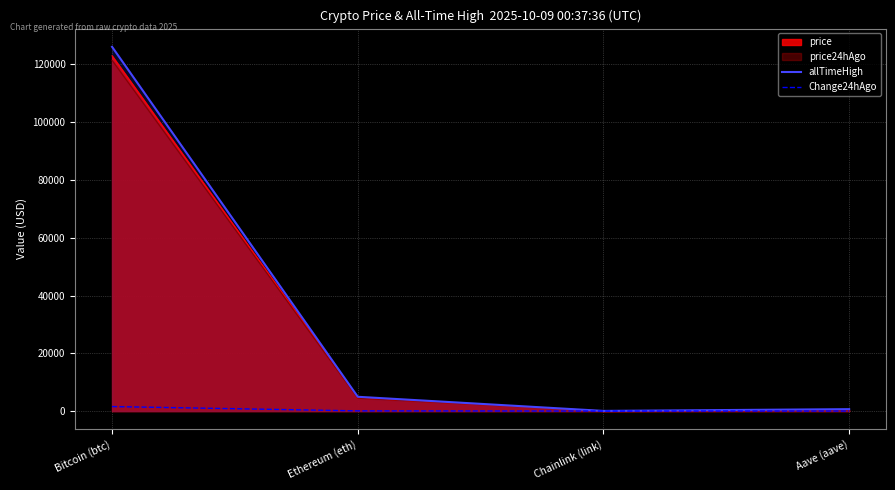

What is the approximate value of Change24hAgo at Ethereum (eth)?

67.7